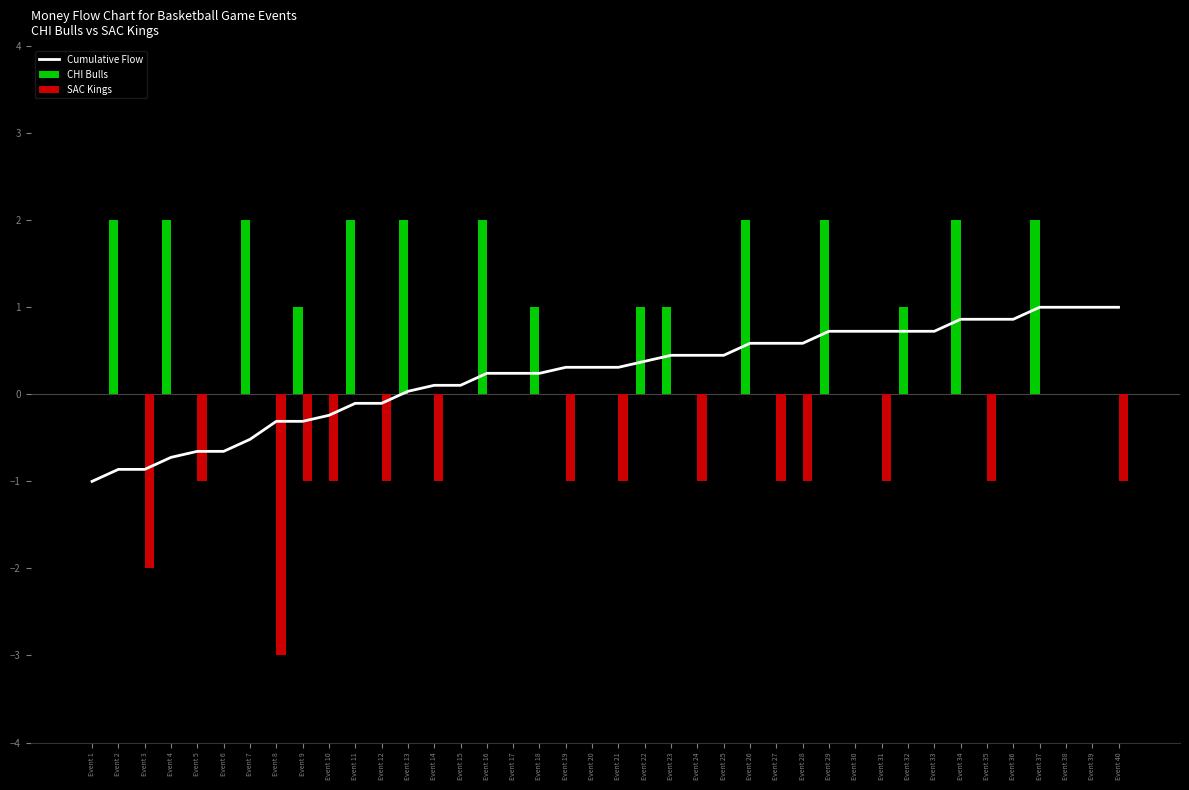

How many data points in CHI Bulls are above 0?

15